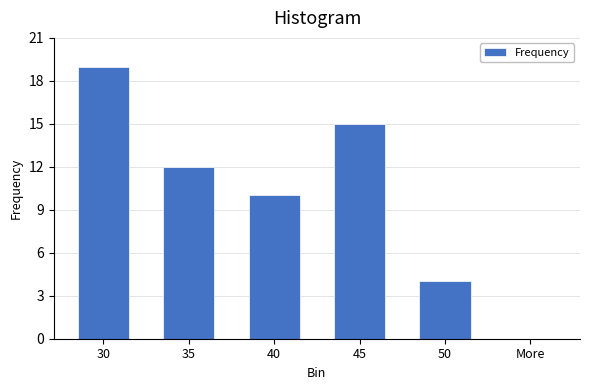

Reading left to right, what are all the values shown in this chart?

30=19	35=12	40=10	45=15	50=4	More=0